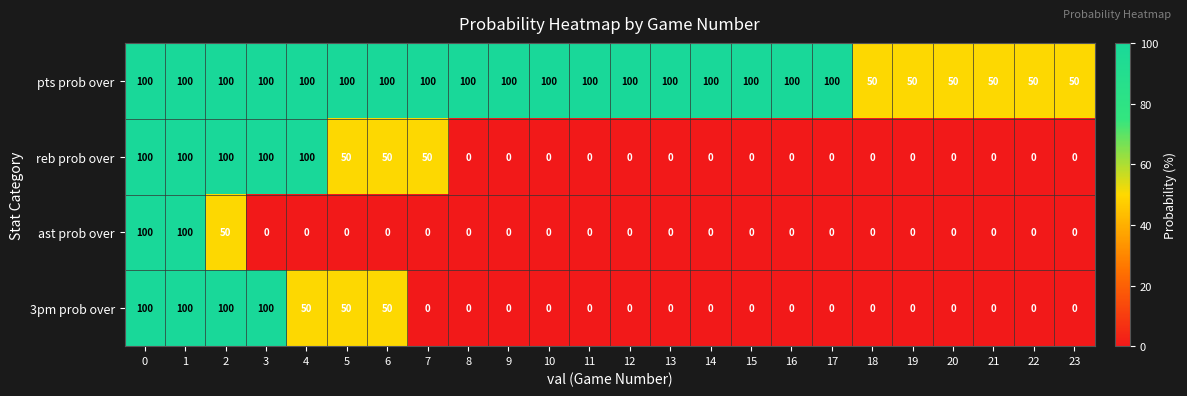

Count the 3pm prob over values in the range 0 to 50.

20